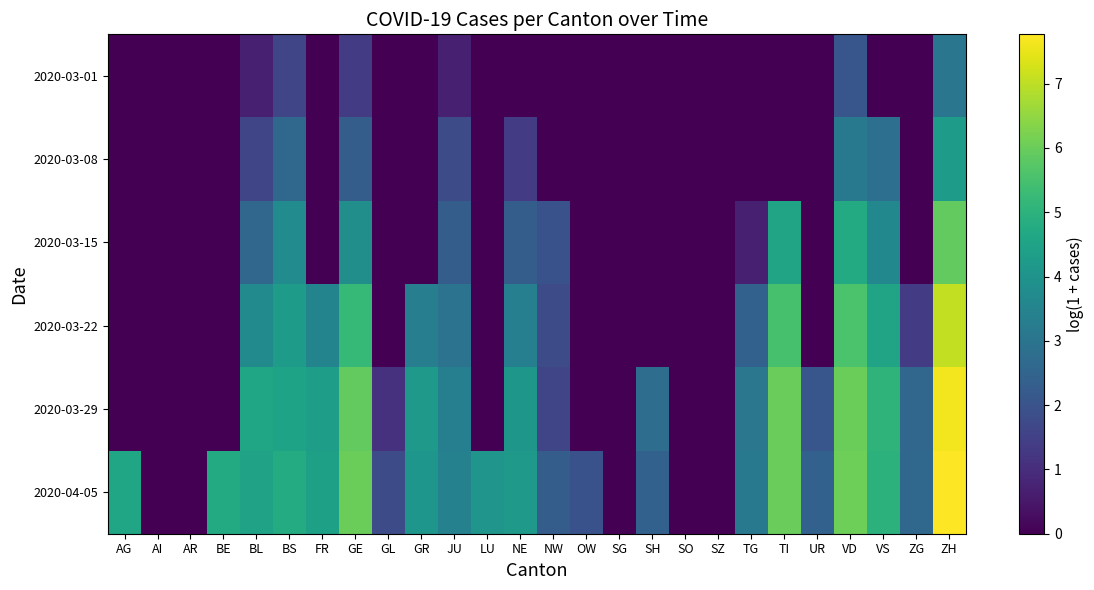

Count the number of categories in the chart.

26